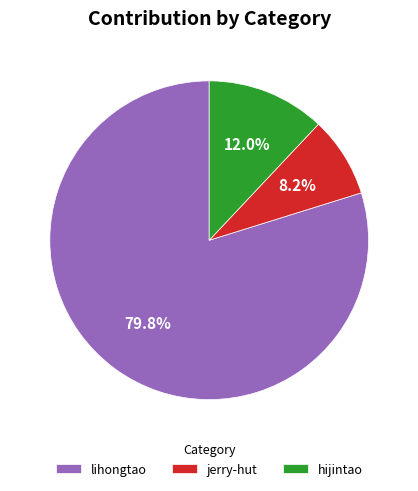

Between jerry-hut and lihongtao, which is larger?

lihongtao